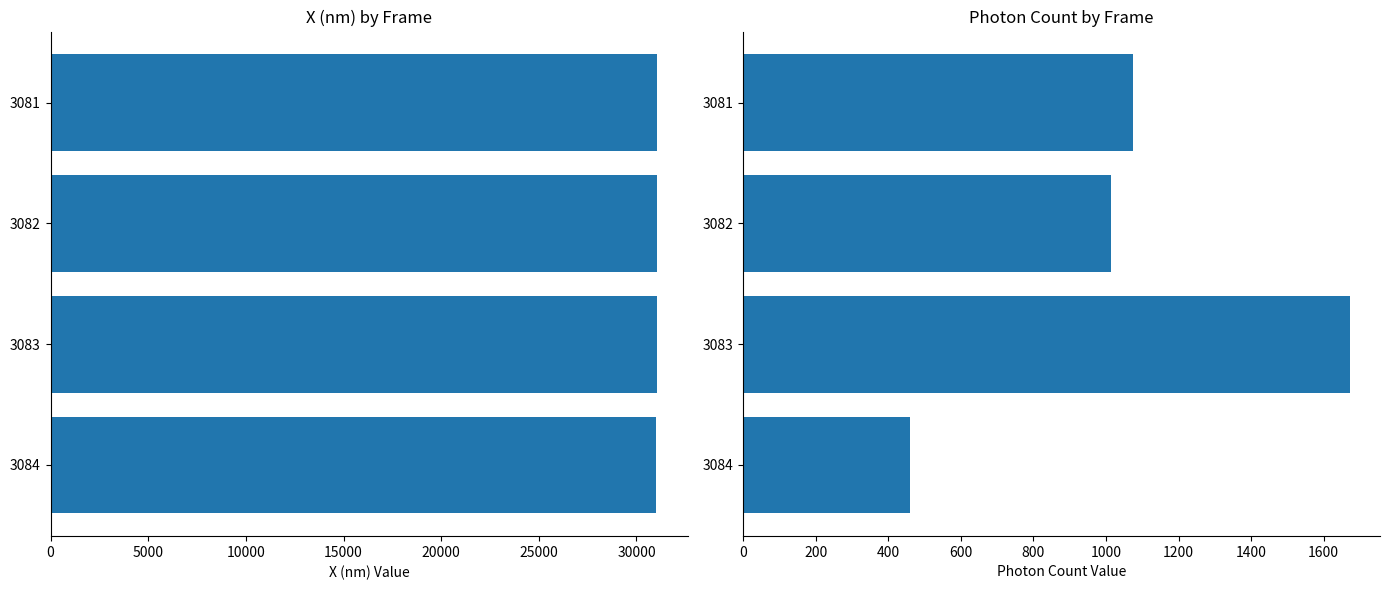

What is the highest value of the X (nm) series?

31060.3